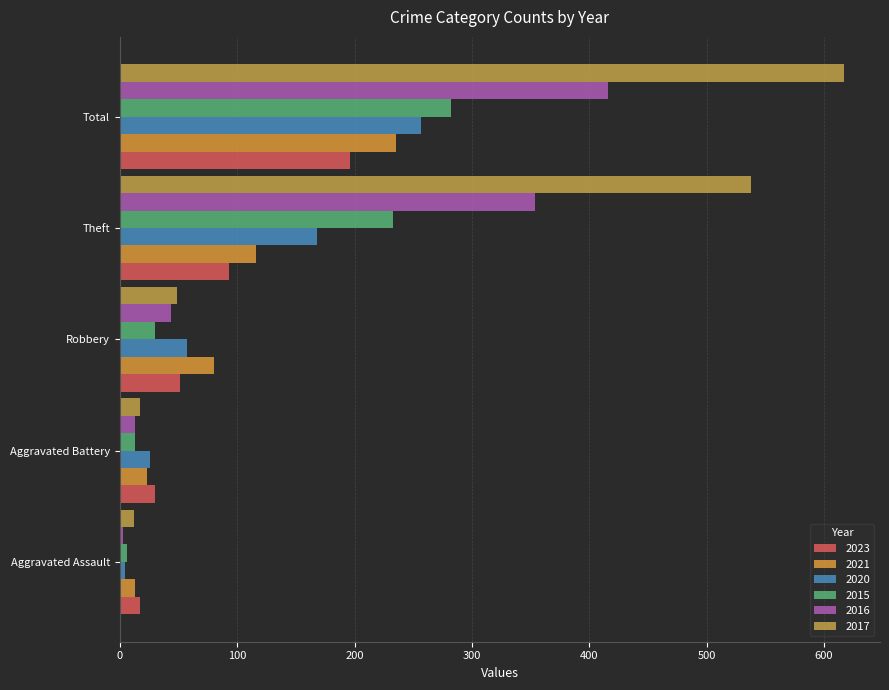

What is the minimum value shown in the chart?

3